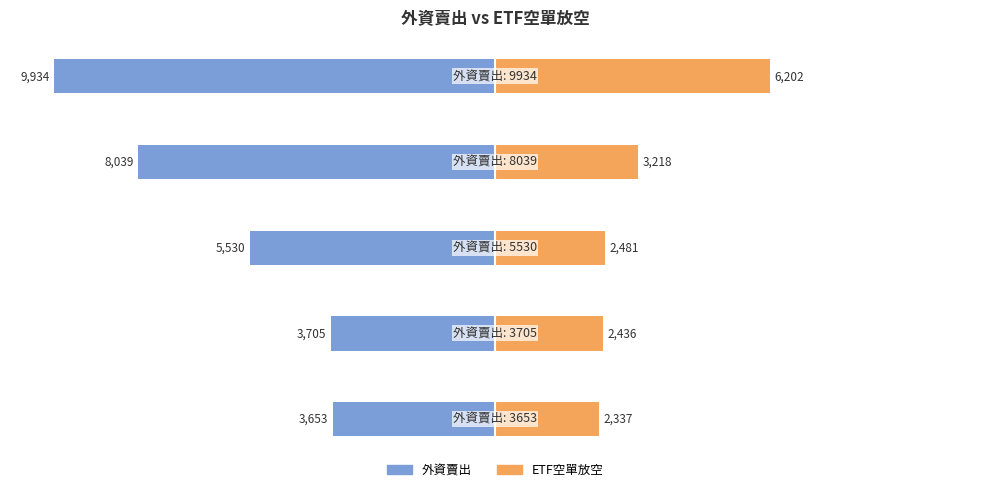

At which label does ETF空單放空 first exceed 12?

1